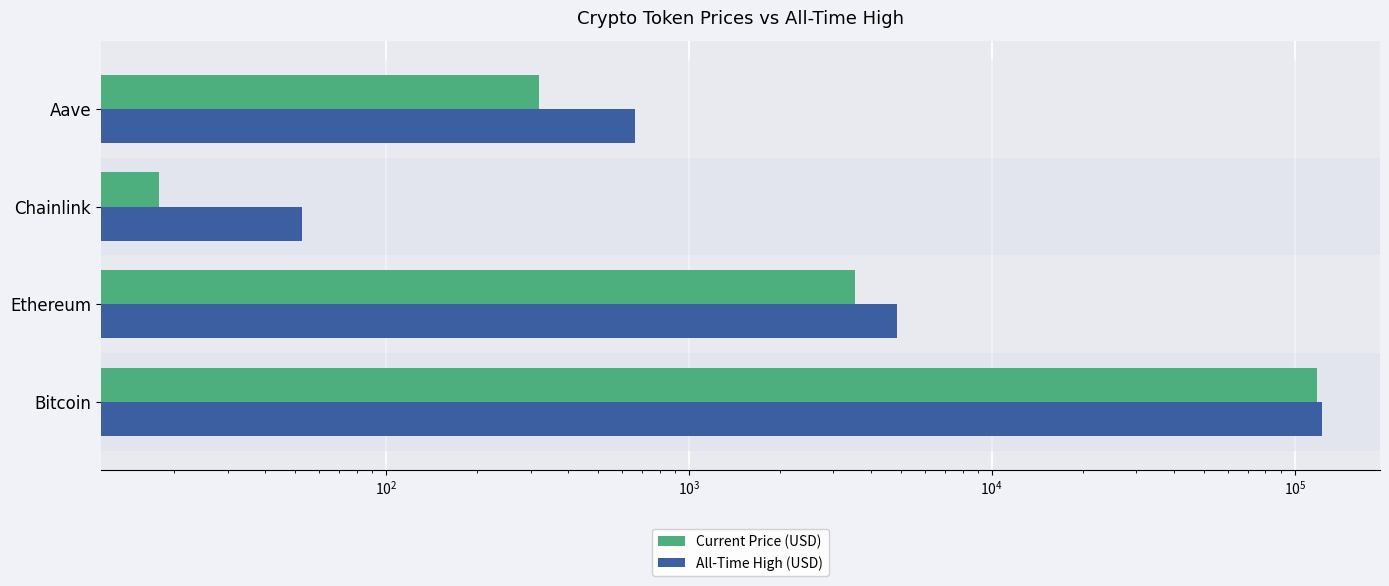

What is the sum of all Current Price (USD) values?

121901.6